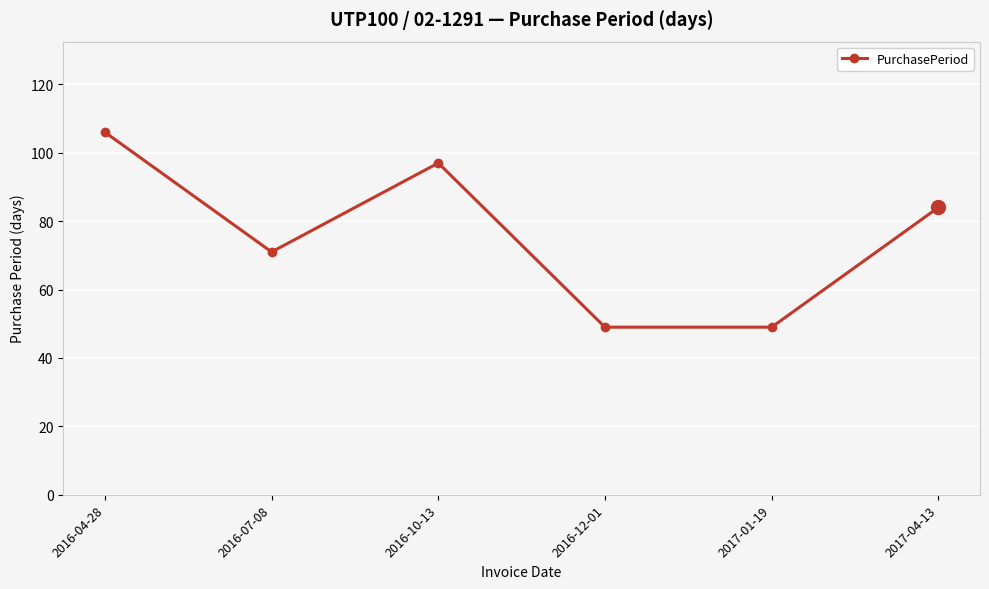

What position from the right is 2016-04-28?

6